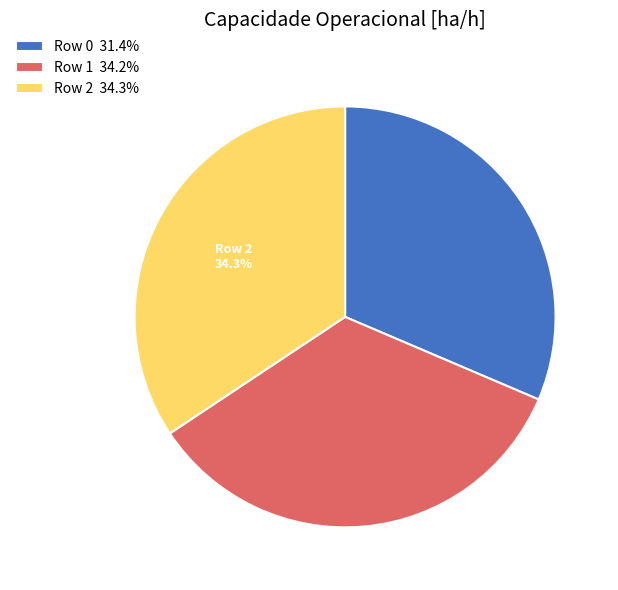

Between Row 0 and Row 2, which is larger?

Row 2